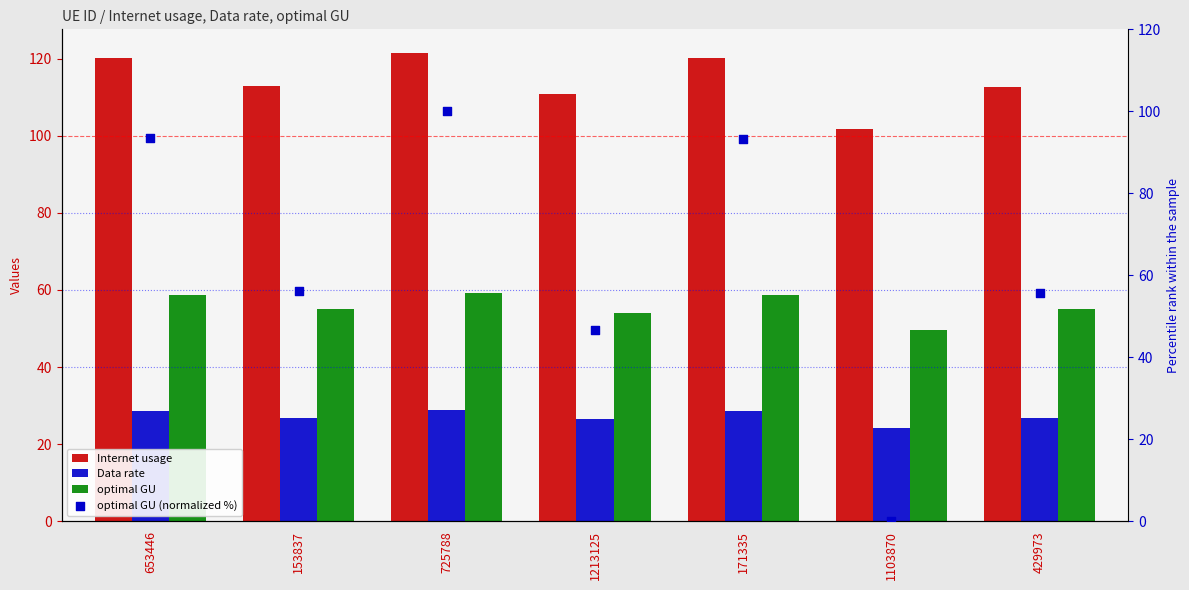

Is the value of optimal GU (normalized %) at 653446 greater than the value of Data rate at 429973?

Yes